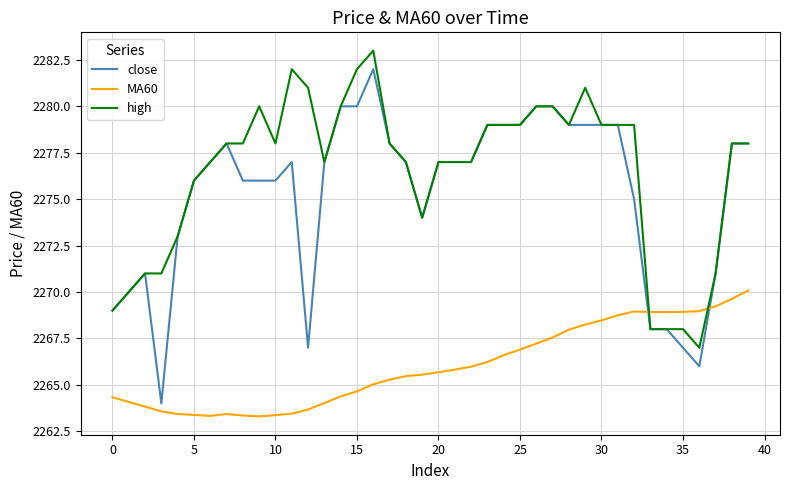

True or false: high and MA60 cross at least once.

True